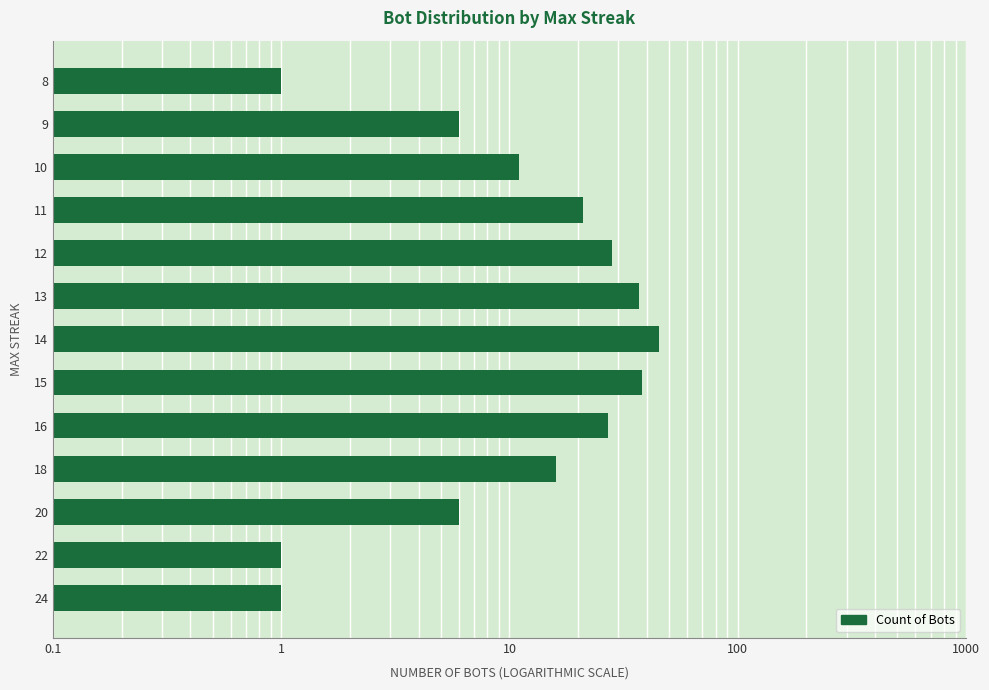

Reading right to left, list all the values displayed in this chart.

1	6	11	21	28	37	45	38	27	16	6	1	1